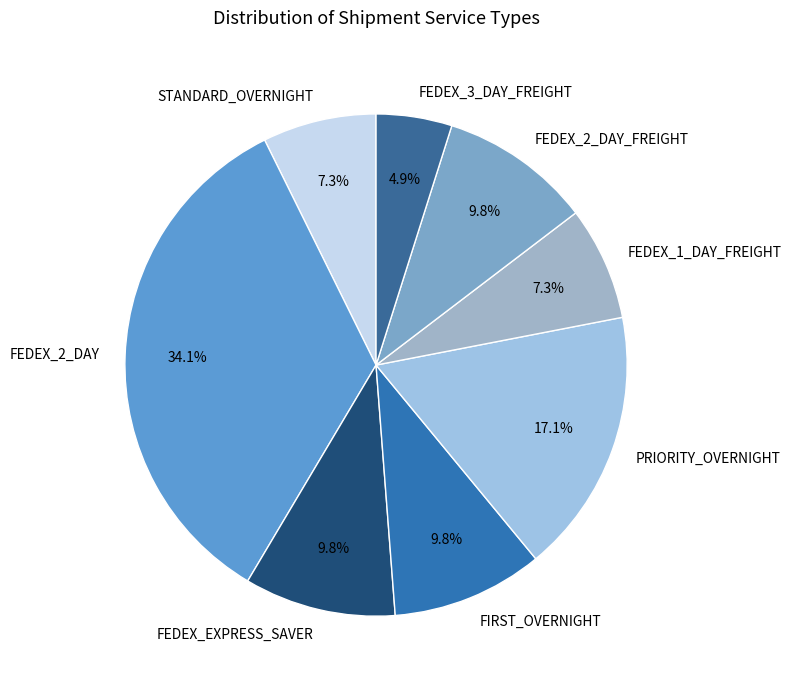

To the nearest percent, what portion does PRIORITY_OVERNIGHT represent?

17%